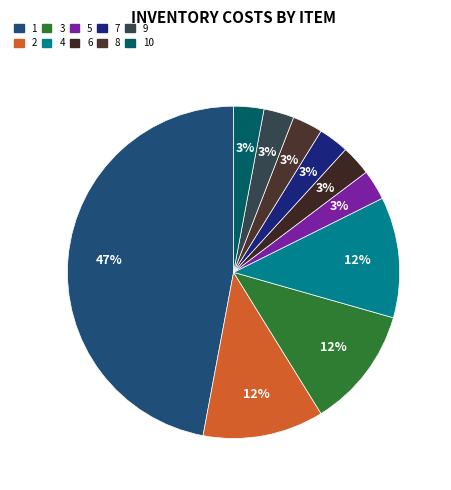

Which slice is the smallest?

5